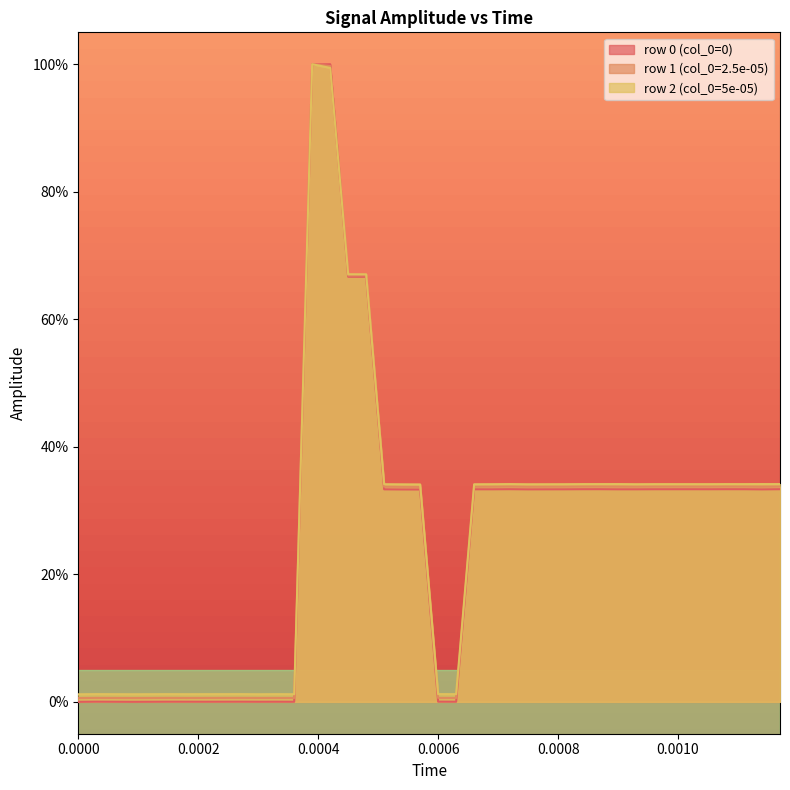

True or false: row_0 has a value of 0.0 at 0.0006.

True